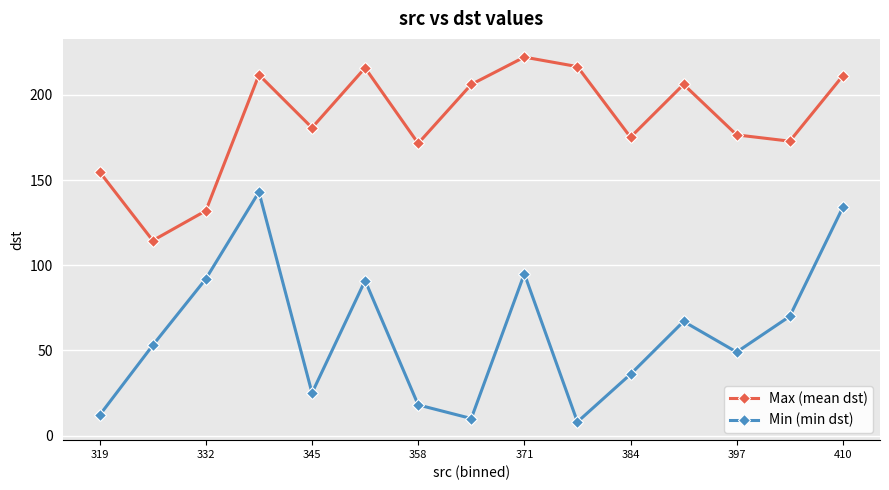

In Max (mean dst), how many points are higher than both neighbors (excluding endpoints)?

4